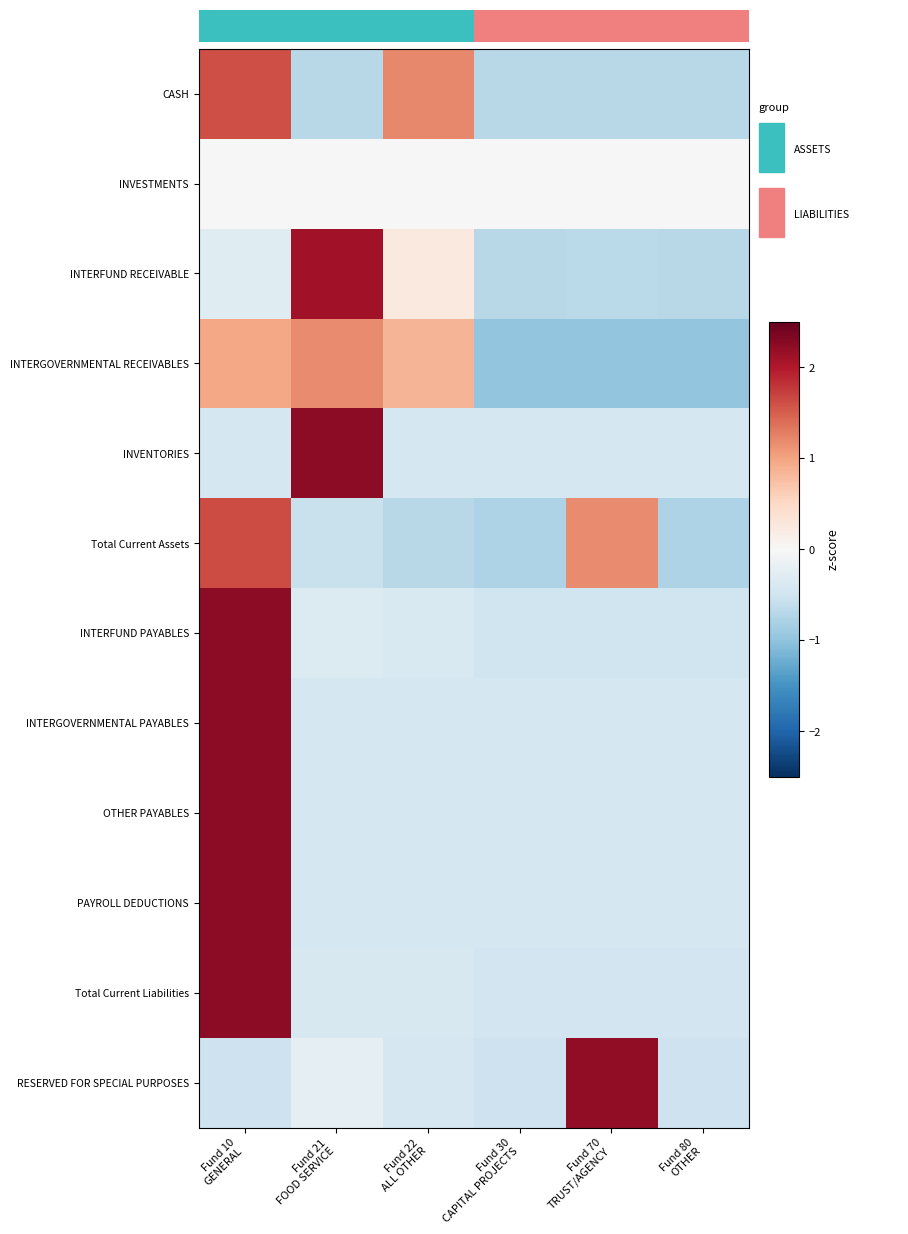

Reading right to left, list all the values displayed in this chart.

CASH: Fund 80
OTHER=-0.7	Fund 70
TRUST/AGENCY=-0.7	Fund 30
CAPITAL PROJECTS=-0.7	Fund 22
ALL OTHER=1.2	Fund 21
FOOD SERVICE=-0.7	Fund 10
GENERAL=1.6
INVESTMENTS: Fund 80
OTHER=0.0	Fund 70
TRUST/AGENCY=0.0	Fund 30
CAPITAL PROJECTS=0.0	Fund 22
ALL OTHER=0.0	Fund 21
FOOD SERVICE=0.0	Fund 10
GENERAL=0.0
INTERFUND RECEIVABLE: Fund 80
OTHER=-0.7	Fund 70
TRUST/AGENCY=-0.7	Fund 30
CAPITAL PROJECTS=-0.7	Fund 22
ALL OTHER=0.2	Fund 21
FOOD SERVICE=2.1	Fund 10
GENERAL=-0.3
INTERGOVERNMENTAL RECEIVABLES: Fund 80
OTHER=-1.0	Fund 70
TRUST/AGENCY=-1.0	Fund 30
CAPITAL PROJECTS=-1.0	Fund 22
ALL OTHER=0.8	Fund 21
FOOD SERVICE=1.2	Fund 10
GENERAL=1.0
INVENTORIES: Fund 80
OTHER=-0.4	Fund 70
TRUST/AGENCY=-0.4	Fund 30
CAPITAL PROJECTS=-0.4	Fund 22
ALL OTHER=-0.4	Fund 21
FOOD SERVICE=2.2	Fund 10
GENERAL=-0.4
Total Current Assets: Fund 80
OTHER=-0.8	Fund 70
TRUST/AGENCY=1.2	Fund 30
CAPITAL PROJECTS=-0.8	Fund 22
ALL OTHER=-0.7	Fund 21
FOOD SERVICE=-0.5	Fund 10
GENERAL=1.6
INTERFUND PAYABLES: Fund 80
OTHER=-0.5	Fund 70
TRUST/AGENCY=-0.5	Fund 30
CAPITAL PROJECTS=-0.5	Fund 22
ALL OTHER=-0.4	Fund 21
FOOD SERVICE=-0.3	Fund 10
GENERAL=2.2
INTERGOVERNMENTAL PAYABLES: Fund 80
OTHER=-0.4	Fund 70
TRUST/AGENCY=-0.4	Fund 30
CAPITAL PROJECTS=-0.4	Fund 22
ALL OTHER=-0.4	Fund 21
FOOD SERVICE=-0.4	Fund 10
GENERAL=2.2
OTHER PAYABLES: Fund 80
OTHER=-0.4	Fund 70
TRUST/AGENCY=-0.4	Fund 30
CAPITAL PROJECTS=-0.4	Fund 22
ALL OTHER=-0.4	Fund 21
FOOD SERVICE=-0.4	Fund 10
GENERAL=2.2
PAYROLL DEDUCTIONS: Fund 80
OTHER=-0.4	Fund 70
TRUST/AGENCY=-0.4	Fund 30
CAPITAL PROJECTS=-0.4	Fund 22
ALL OTHER=-0.4	Fund 21
FOOD SERVICE=-0.4	Fund 10
GENERAL=2.2
Total Current Liabilities: Fund 80
OTHER=-0.5	Fund 70
TRUST/AGENCY=-0.5	Fund 30
CAPITAL PROJECTS=-0.5	Fund 22
ALL OTHER=-0.4	Fund 21
FOOD SERVICE=-0.4	Fund 10
GENERAL=2.2
RESERVED FOR SPECIAL PURPOSES: Fund 80
OTHER=-0.5	Fund 70
TRUST/AGENCY=2.2	Fund 30
CAPITAL PROJECTS=-0.5	Fund 22
ALL OTHER=-0.4	Fund 21
FOOD SERVICE=-0.2	Fund 10
GENERAL=-0.5